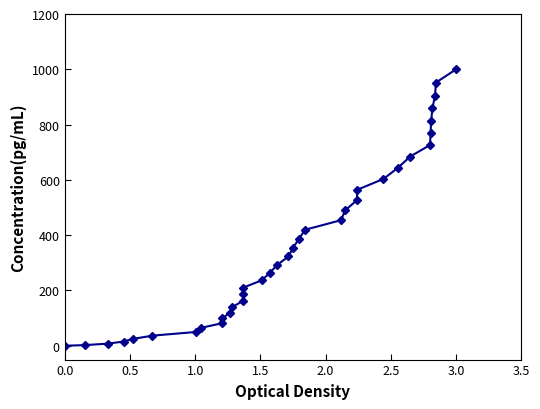

What is the sum of all values?

13467.0